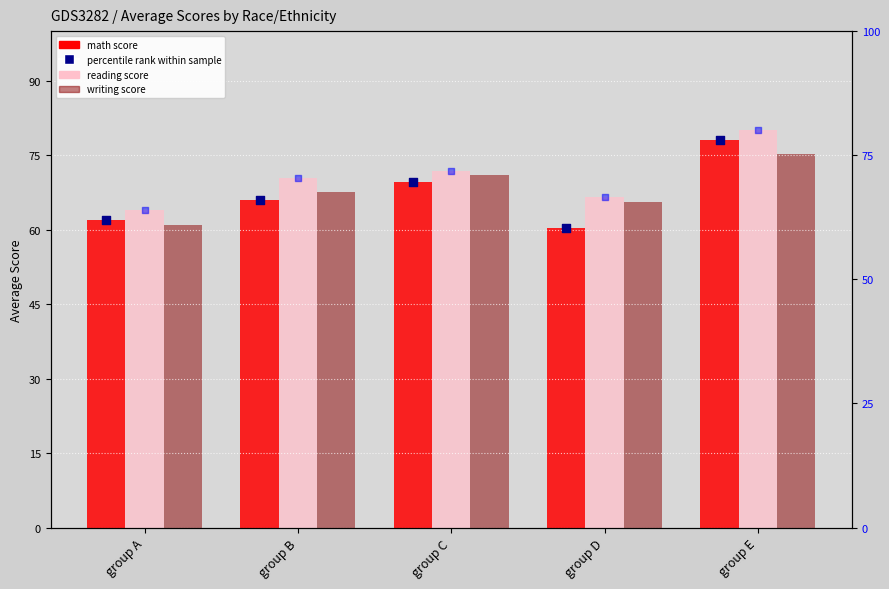

At how many categories does at least one series exceed 73?

1